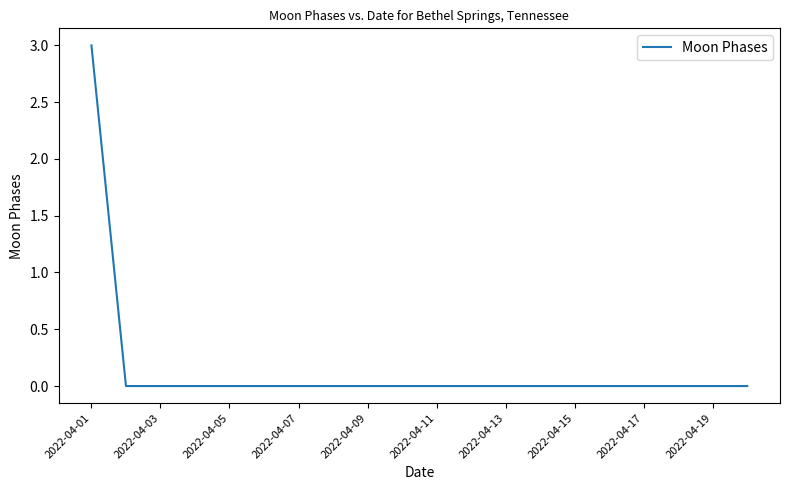

How many lines are shown in the chart?

1